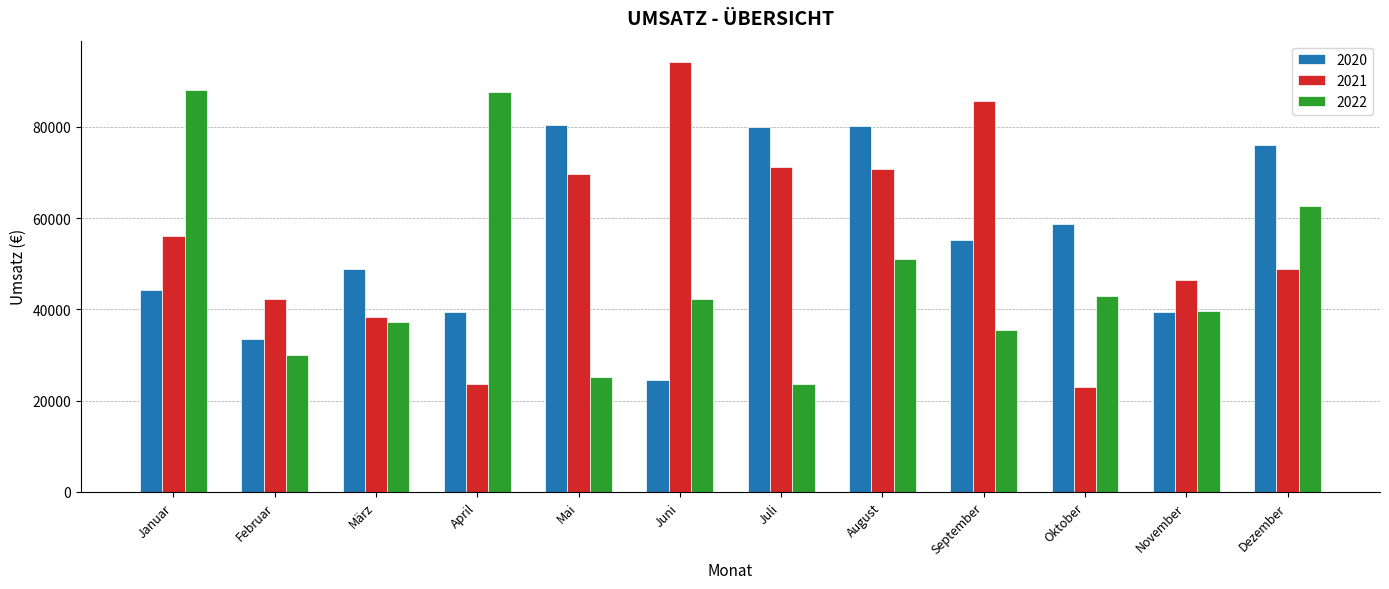

What is the difference between the maximum and minimum values in the 2022 series?

64439